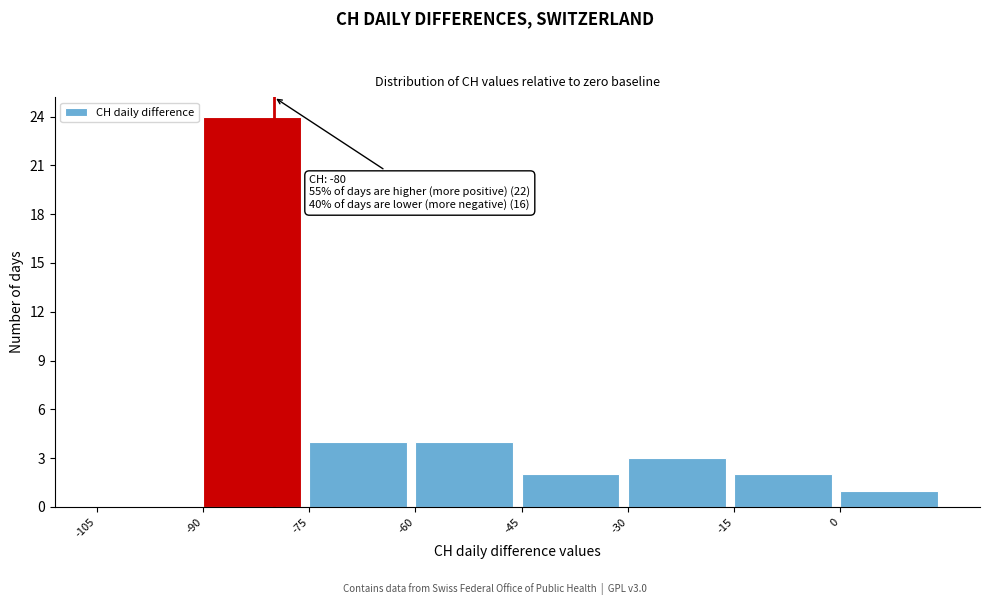

Over which range of the x-axis is the bar tallest?

-90 to -75